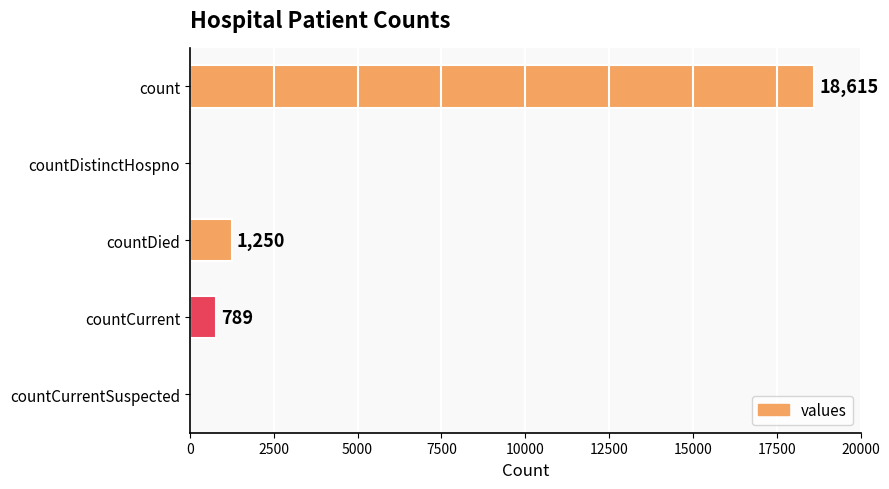

Between countDistinctHospno and count, which is larger?

count